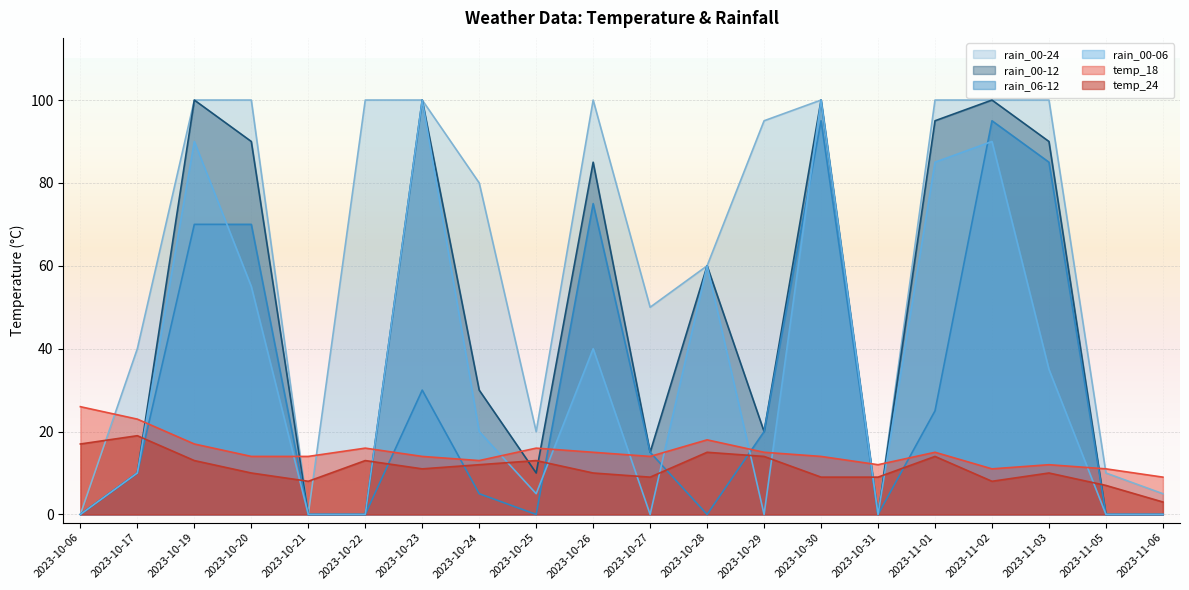

At which category does the chart reach its minimum across all series?

2023-10-06